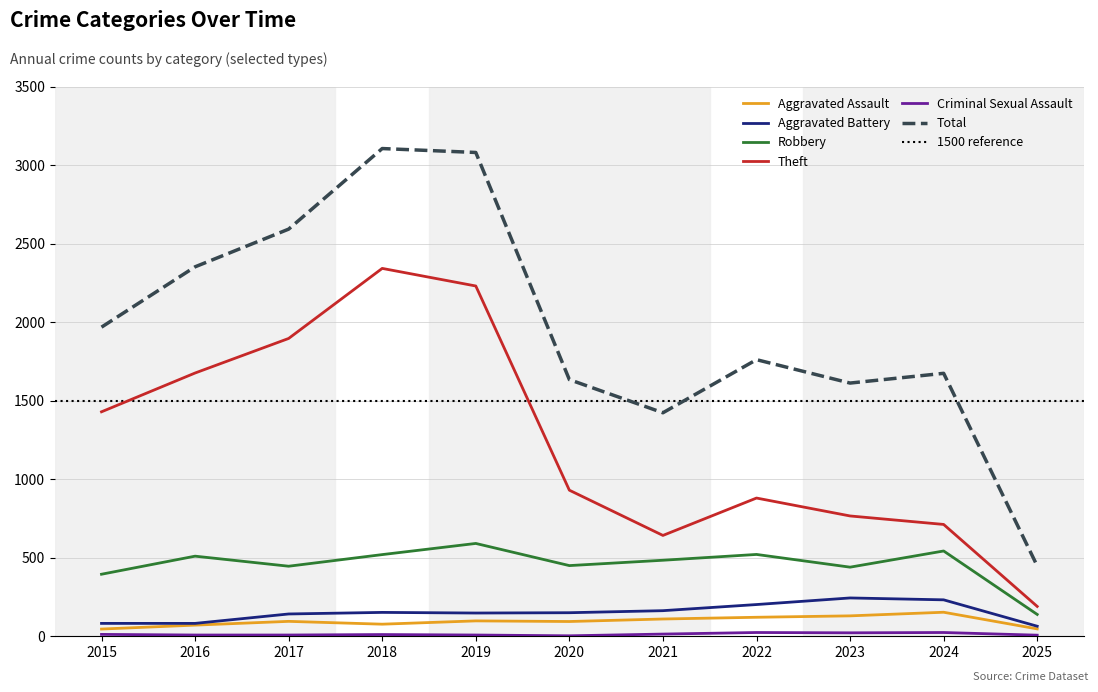

List the series in order of their peak value, lowest first.

Criminal Sexual Assault, Aggravated Assault, Aggravated Battery, Robbery, Theft, Total